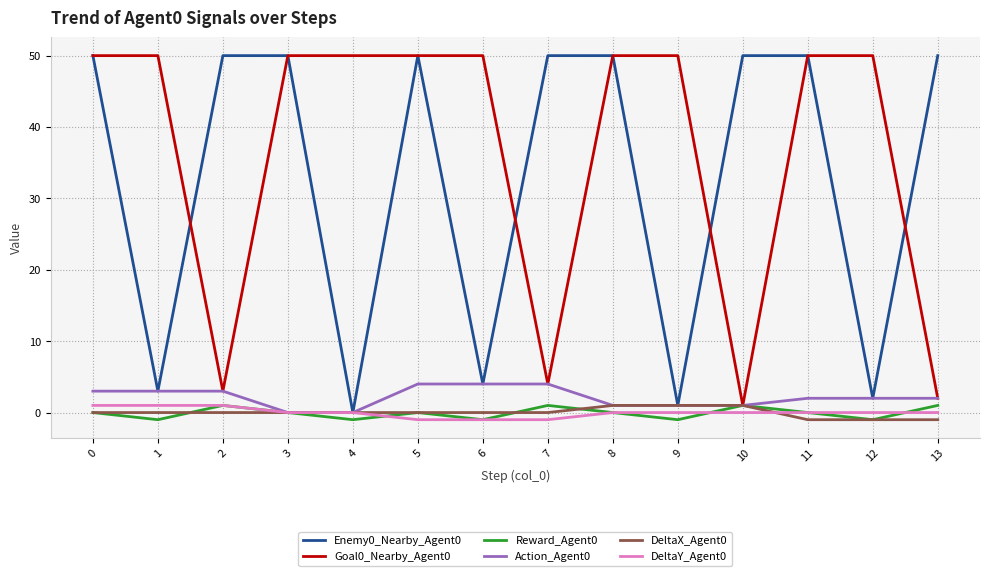

Which series has the widest spread of values?

Enemy0_Nearby_Agent0